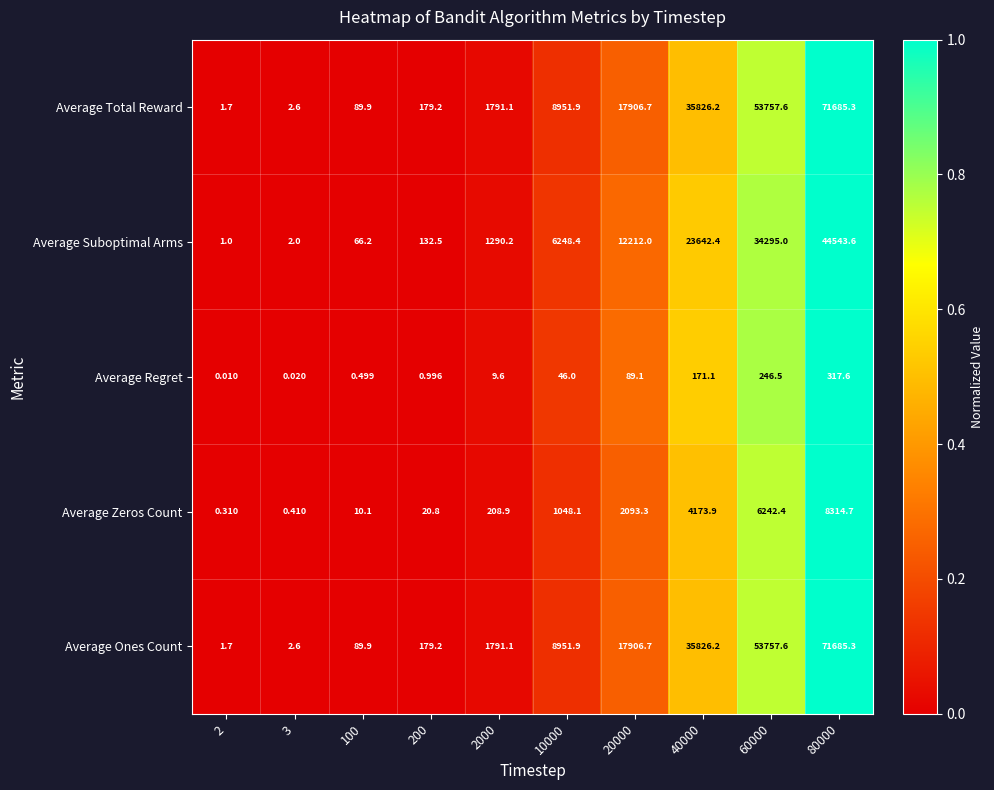

Is the value of Average Regret at 100 greater than the value of Average Ones Count at 20000?

No